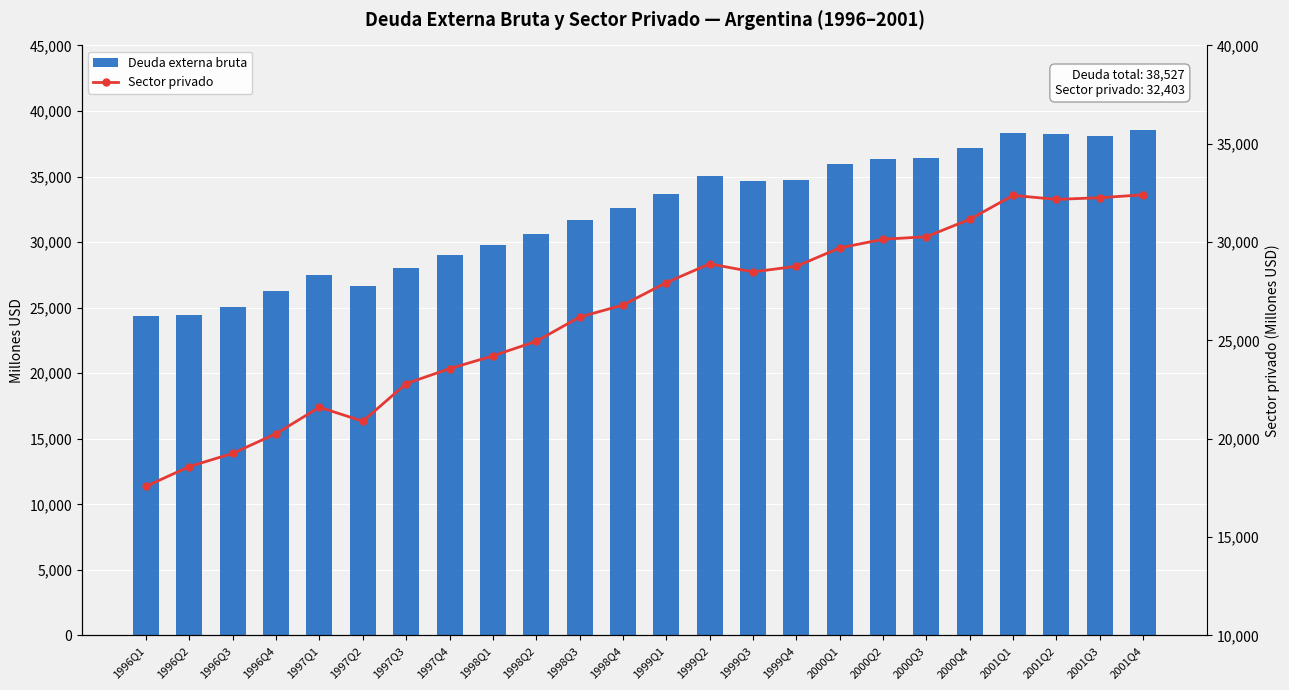

Between 2000Q1 and 2000Q2, which is larger?

2000Q2